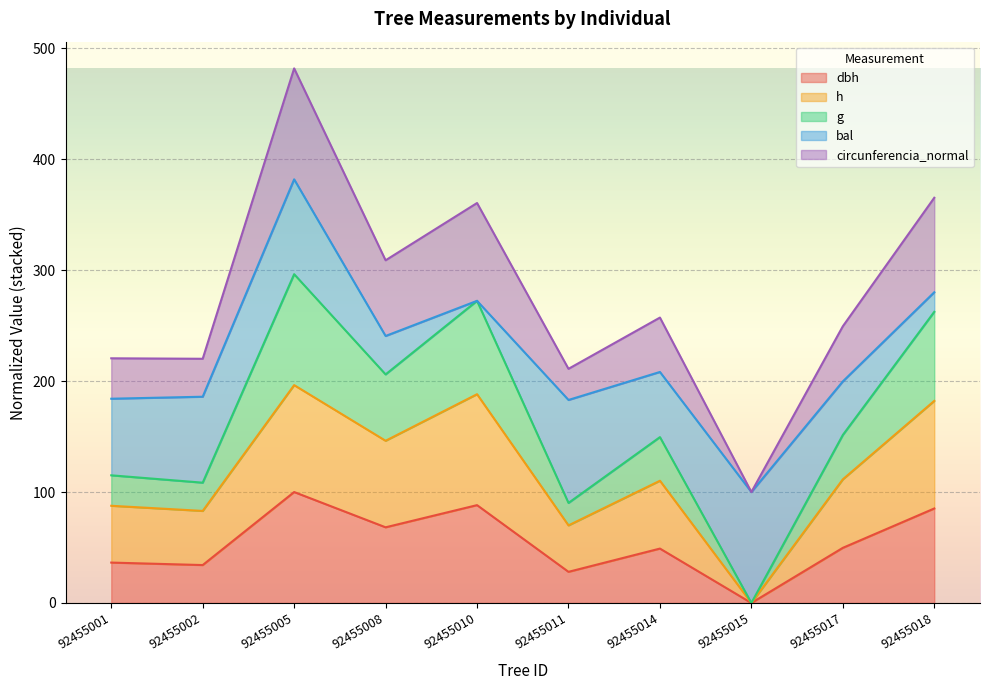

What are all the series names shown in the legend?

dbh, h, g, bal, circunferencia_normal